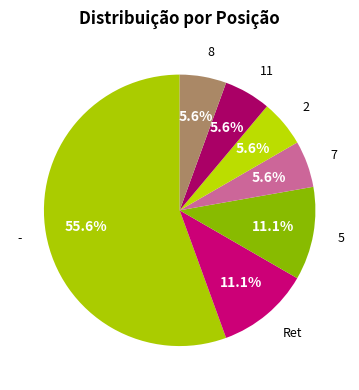

Count the number of slices in the pie.

7